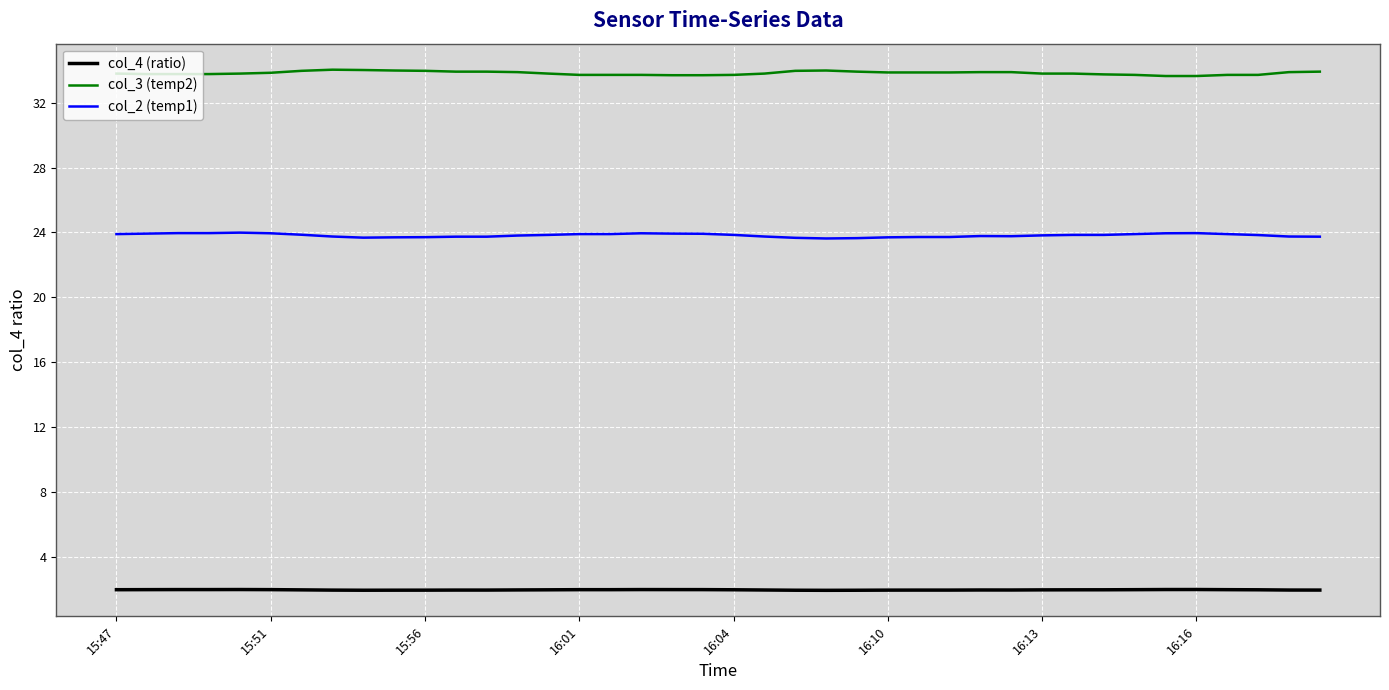

True or false: col_3 (temp2) and col_2 (temp1) cross at least once.

False